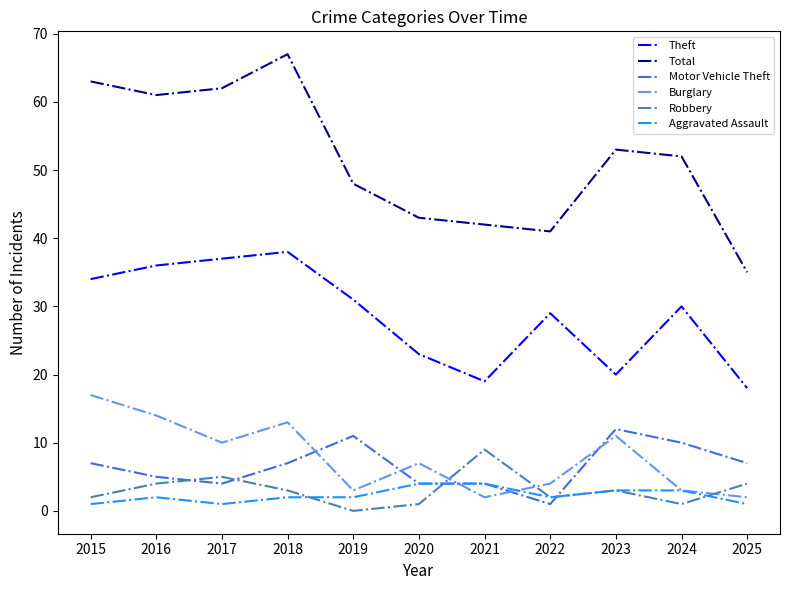

Rank the series by their maximum value, from lowest to highest.

Aggravated Assault, Robbery, Motor Vehicle Theft, Burglary, Theft, Total